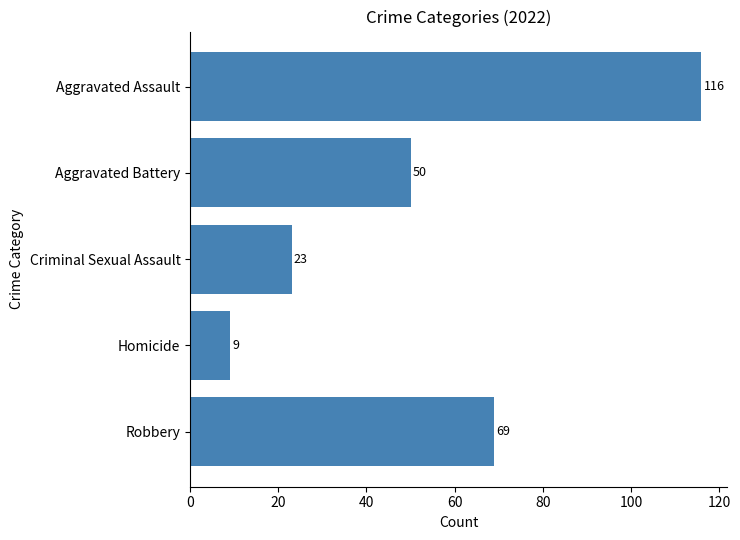

What is the difference between the values at Aggravated Assault and Robbery?

47